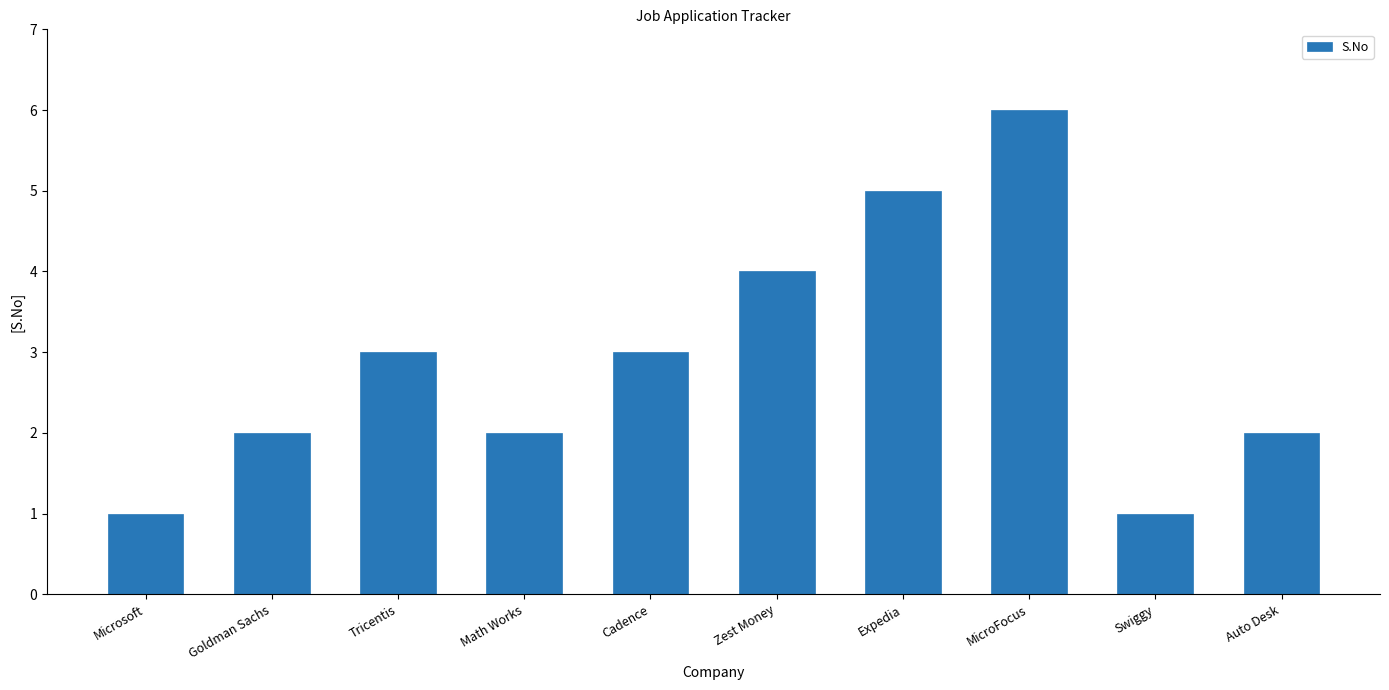

What is the sum of the values at Goldman Sachs and Expedia?

7